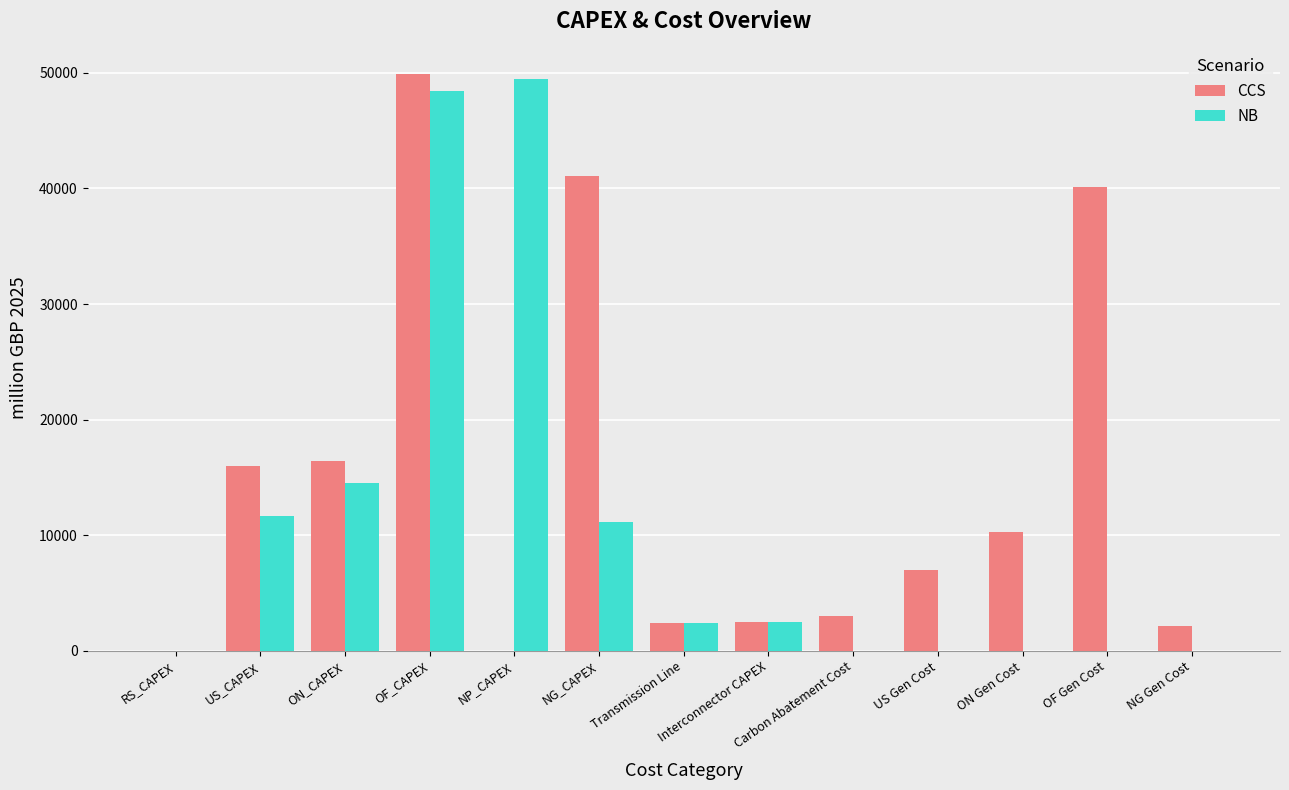

The value of NB at OF_CAPEX is 48455.0. True or false?

True